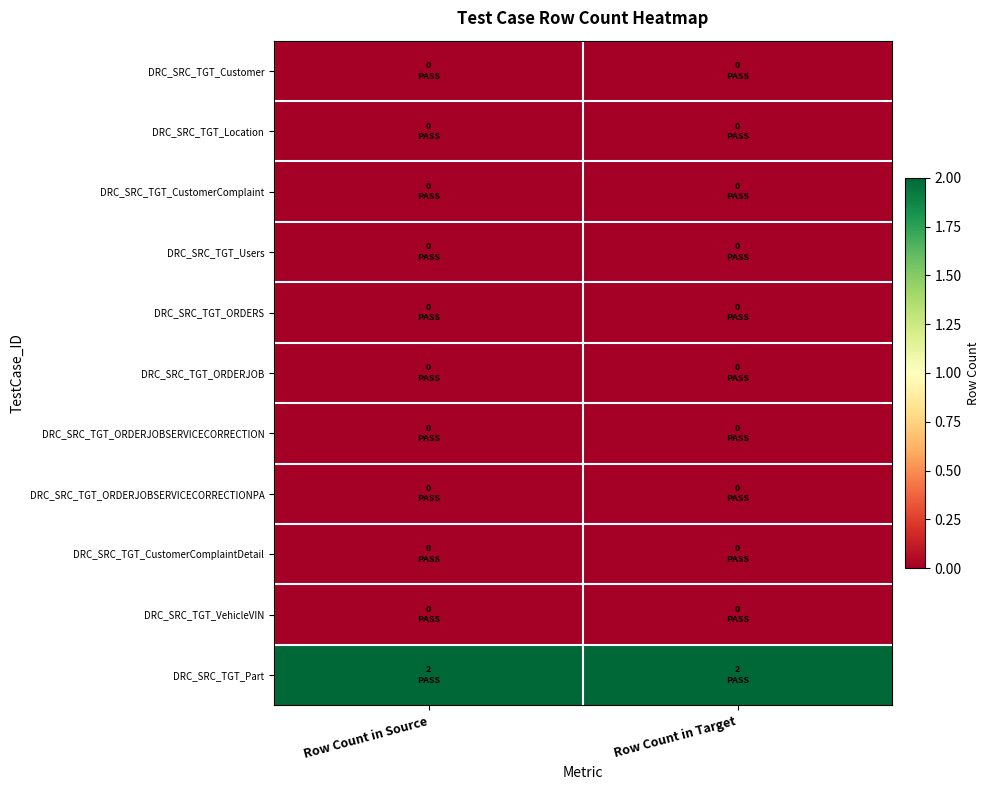

Which has a higher value, Row Count in Target or Row Count in Source?

Row Count in Target